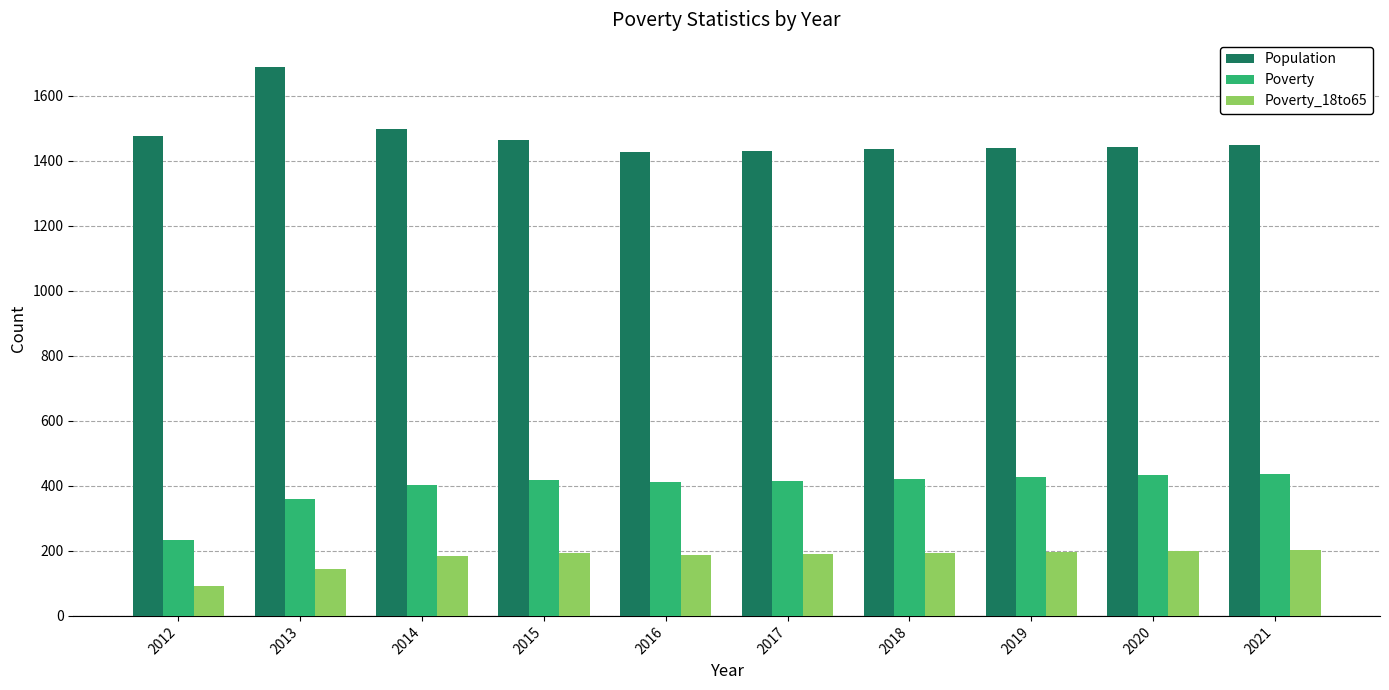

Between 2016 and 2020, which series saw the biggest shift?

Poverty